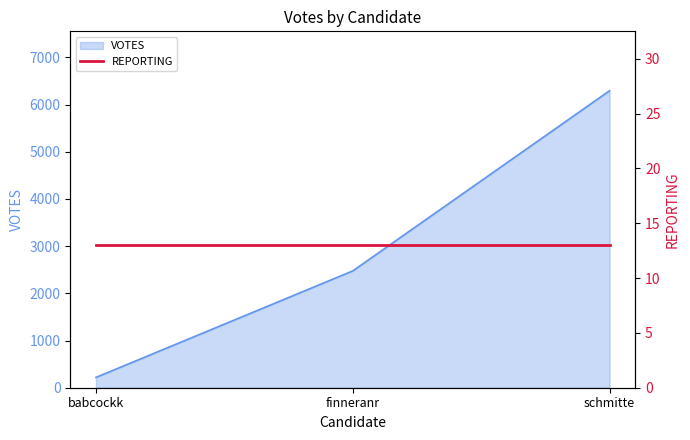

What is the ratio of the value at finneranr to the value at schmitte?

0.4